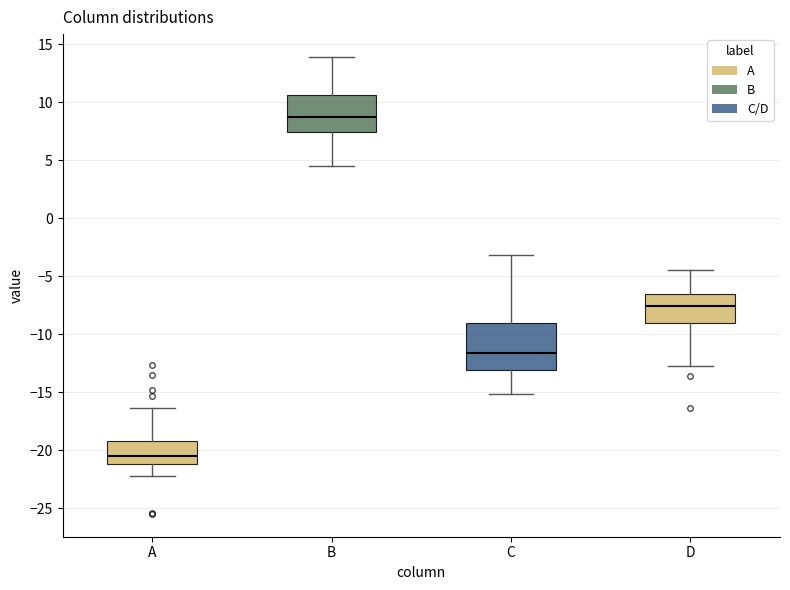

Reading left to right, read every box against the y-axis: the position of its median line, the range the box covers, and the ends of its whiskers. The values are not printed on the chart, so give them approximately, as read against the axis.

A: median -20.5, box -21.0 to -19.0, whiskers -22.0 to -16.5
B: median 9.0, box 7.5 to 10.5, whiskers 4.5 to 14.0
C: median -11.5, box -13.0 to -9.0, whiskers -15.0 to -3.0
D: median -7.5, box -9.0 to -6.5, whiskers -12.5 to -4.5